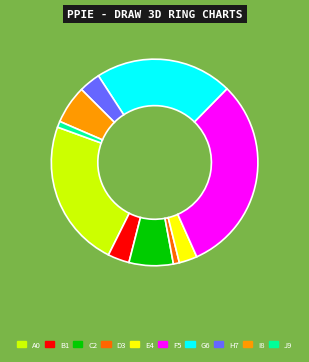

Is there any slice that represents more than half of the pie?

No